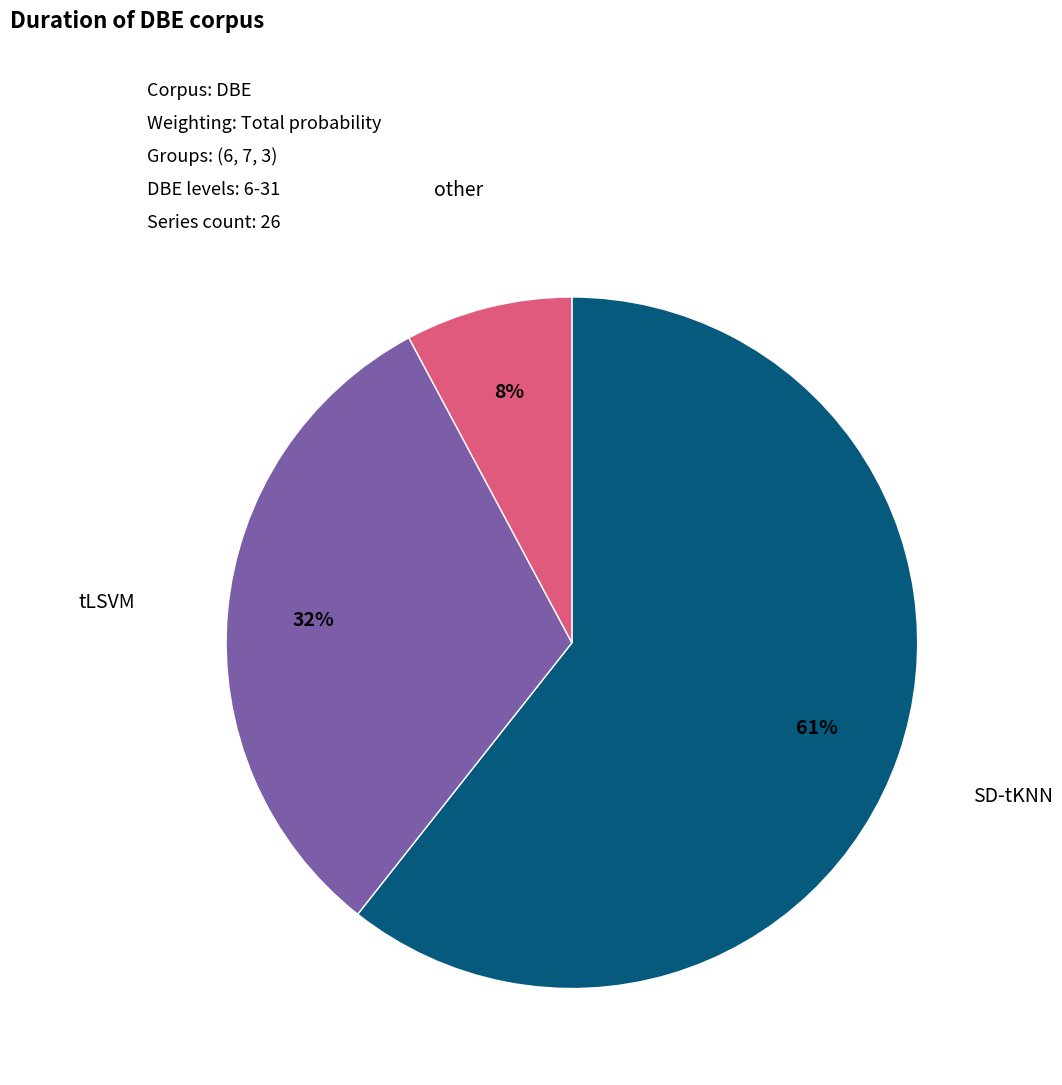

To the nearest percent, what is the average slice percentage?

33%